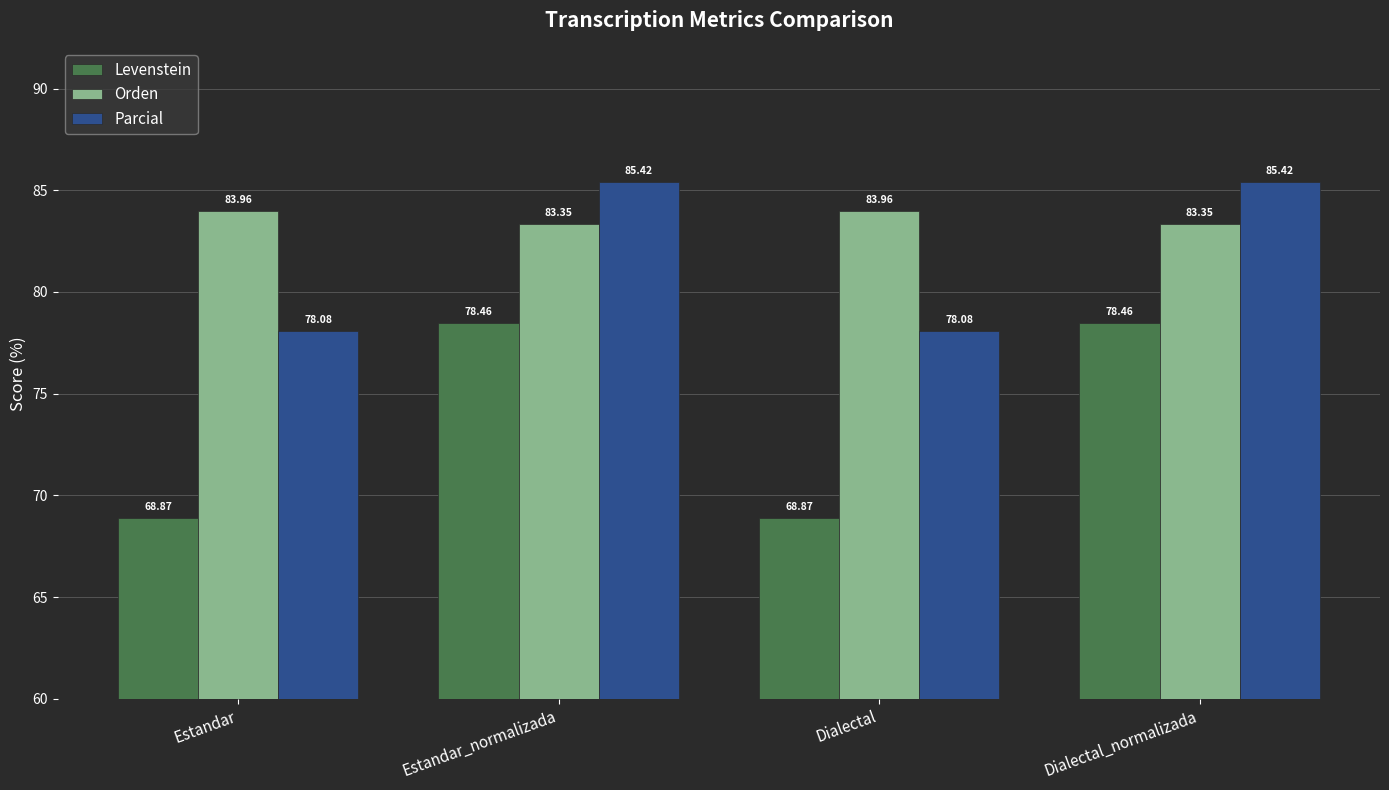

How many data points does each series have?

4